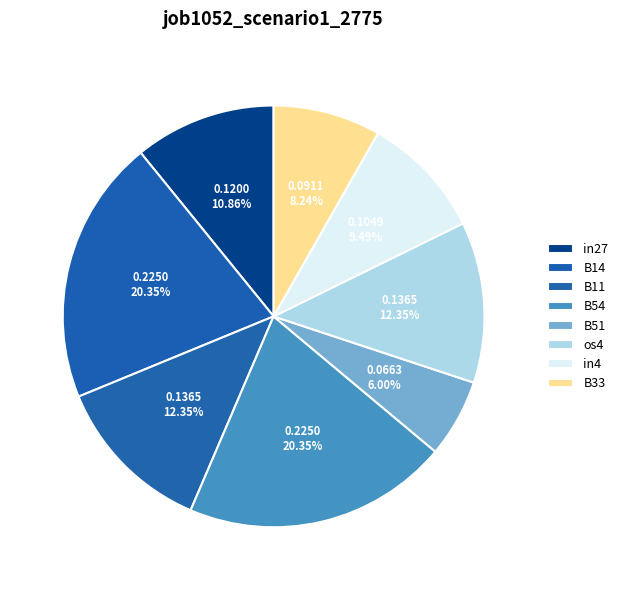

Count the number of slices in the pie.

8